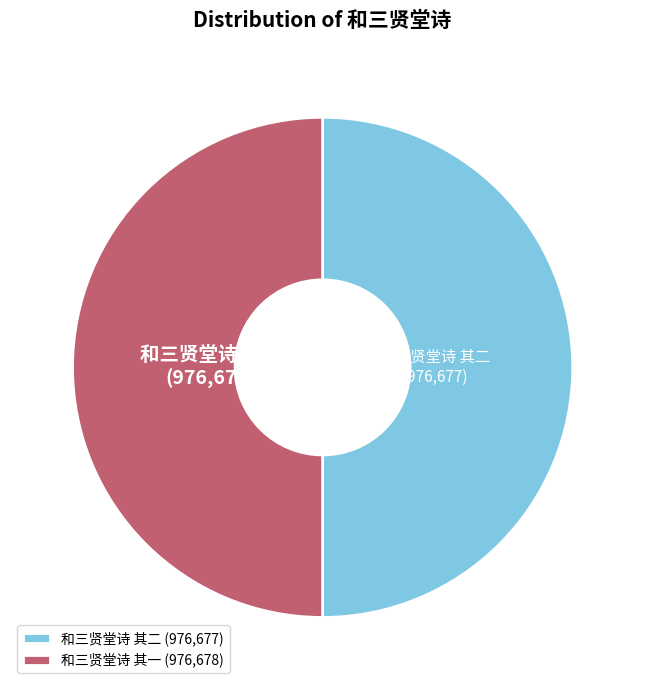

True or false: 和三贤堂诗 其一 accounts for 56% of the total.

False